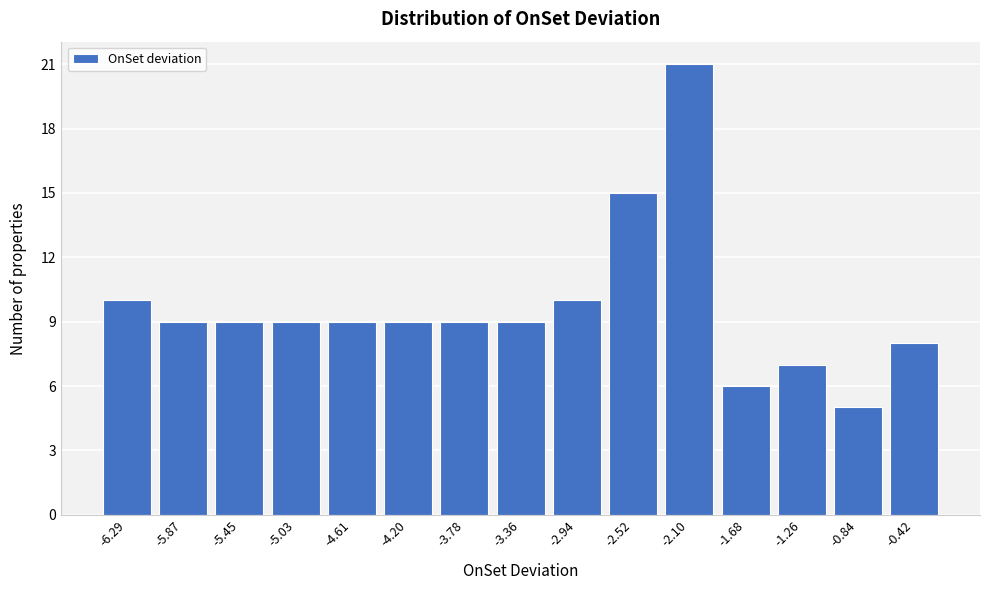

Reading right to left, extract all data points from this chart.

8	5	7	6	21	15	10	9	9	9	9	9	9	9	10